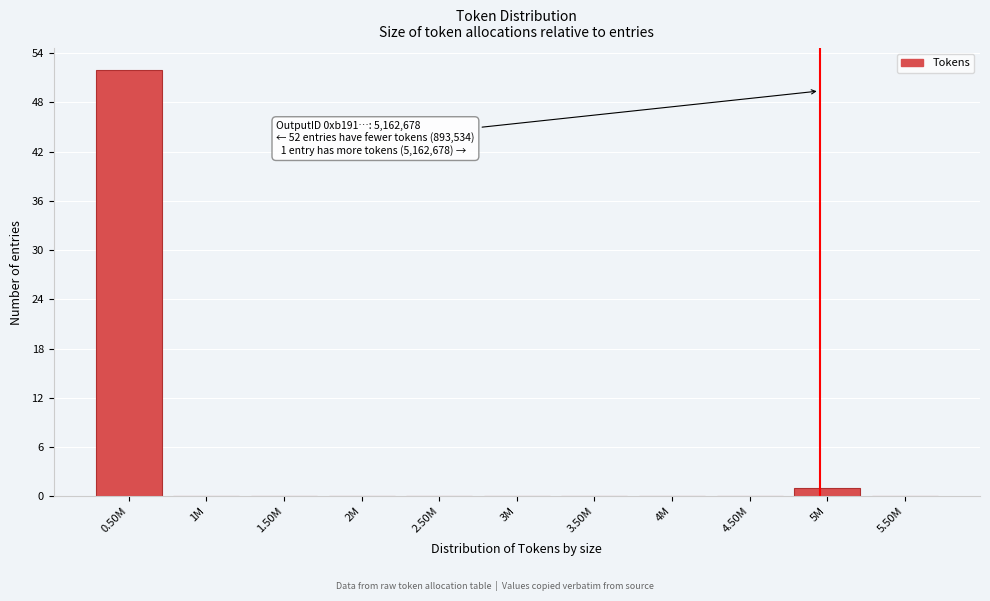

Reading right to left, extract all data points from this chart.

5.50M=0	5M=1	4.50M=0	4M=0	3.50M=0	3M=0	2.50M=0	2M=0	1.50M=0	1M=0	0.50M=52